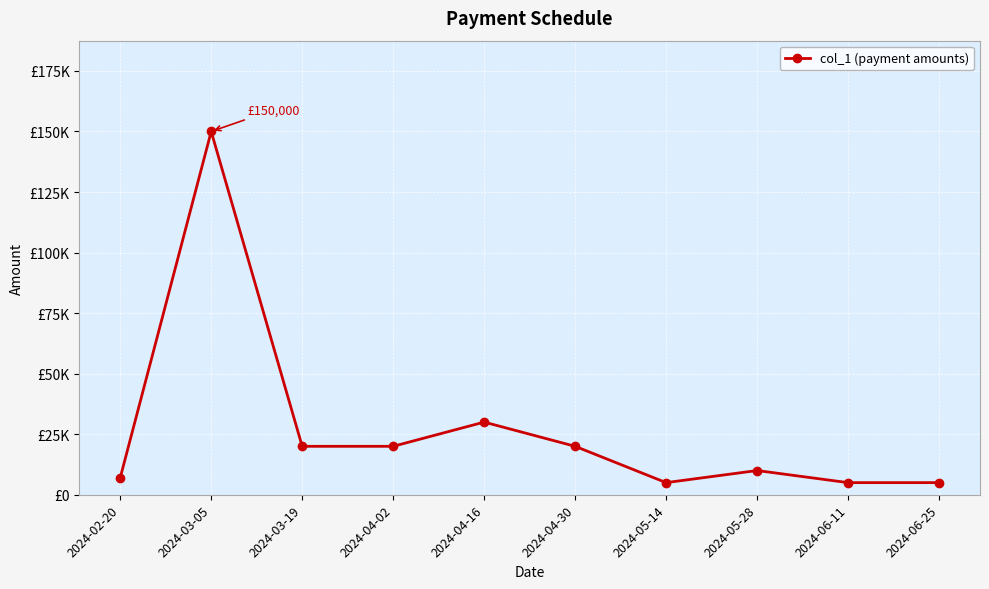

Which has a higher value, 2024-05-28 or 2024-05-14?

2024-05-28